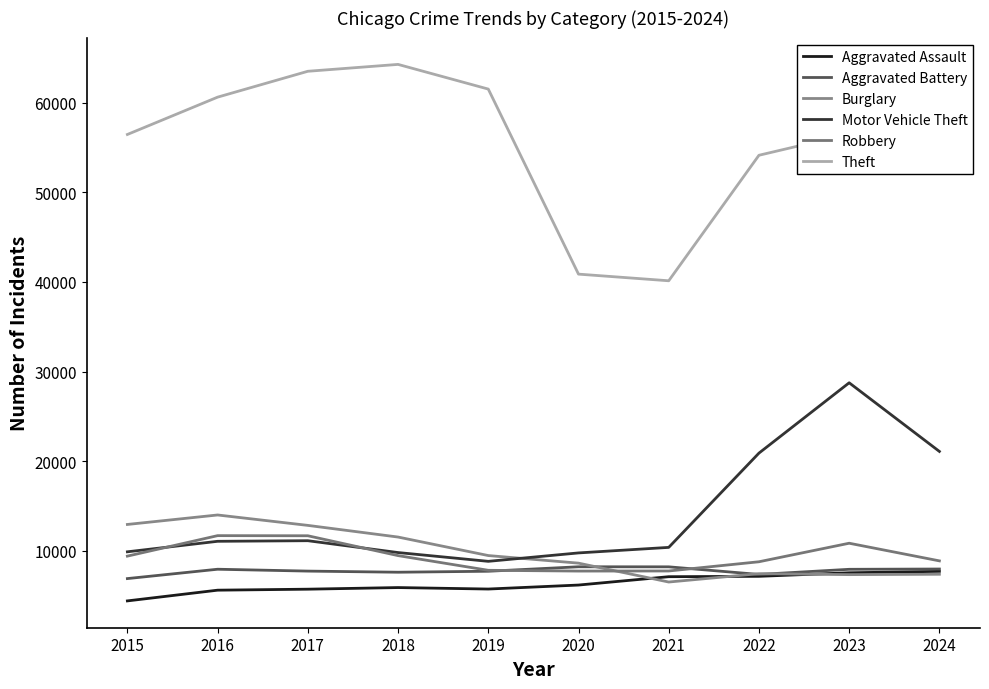

True or false: Aggravated Battery has a value of 8218 at 2020.

True